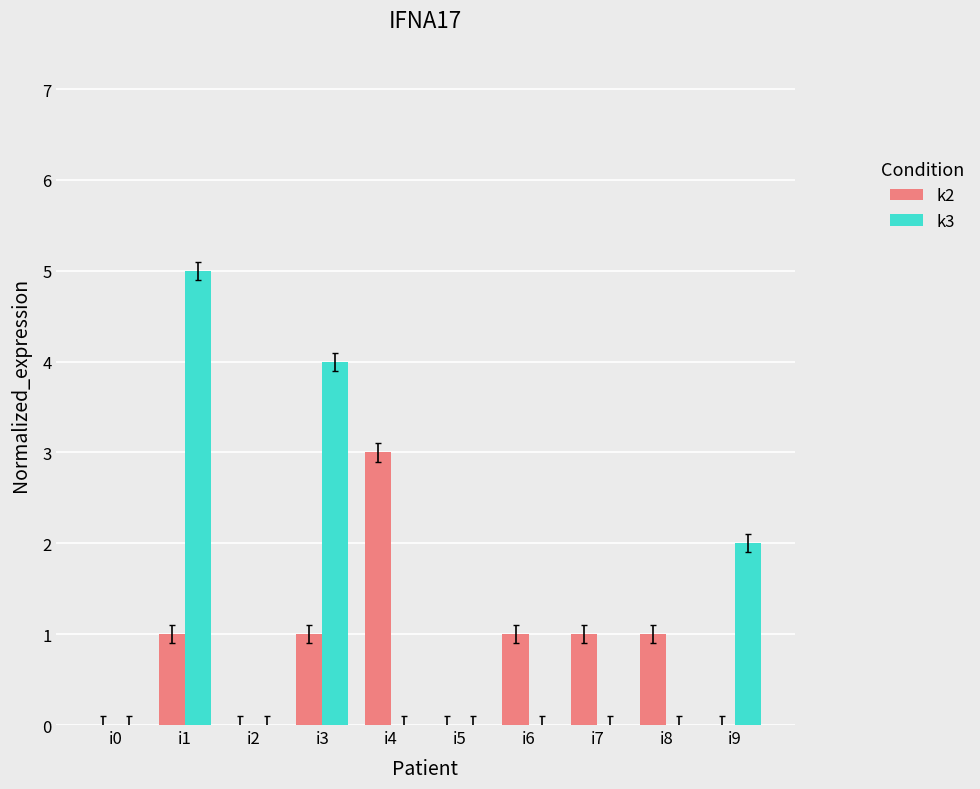

Which series has the largest range (max minus min)?

k3